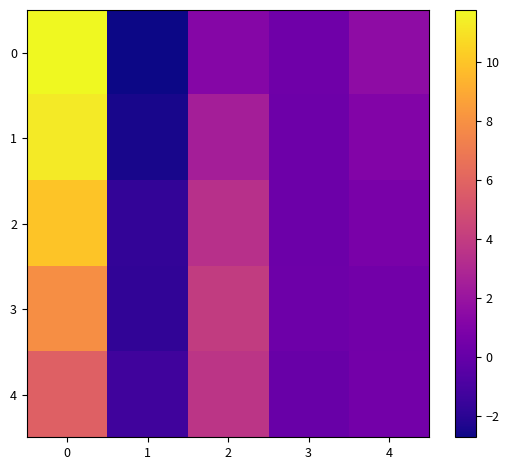

How many categories are shown in the chart?

5